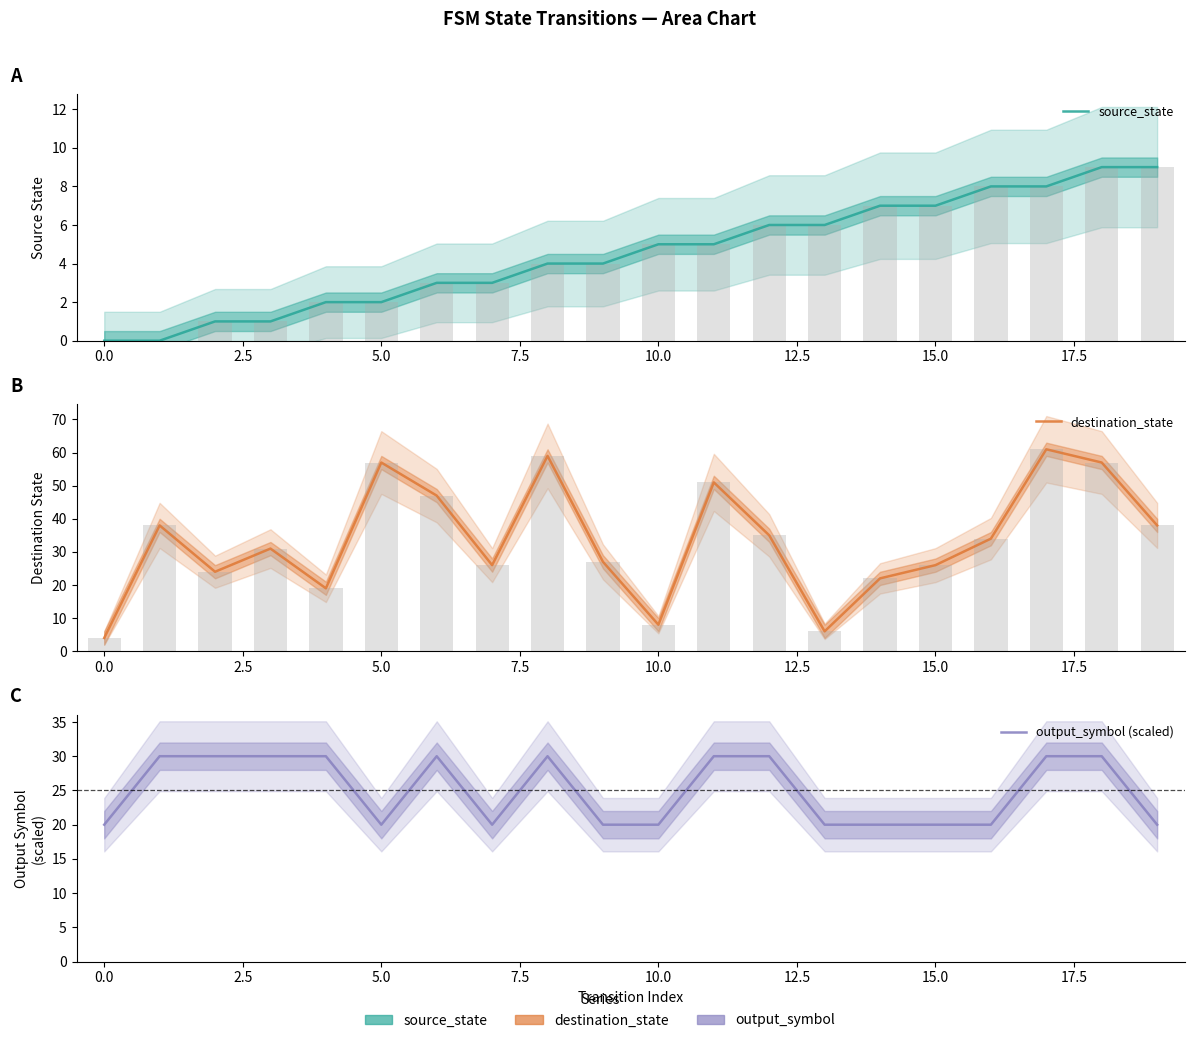

What is the value of the output_symbol (scaled) bar at the 4th from the left?

30